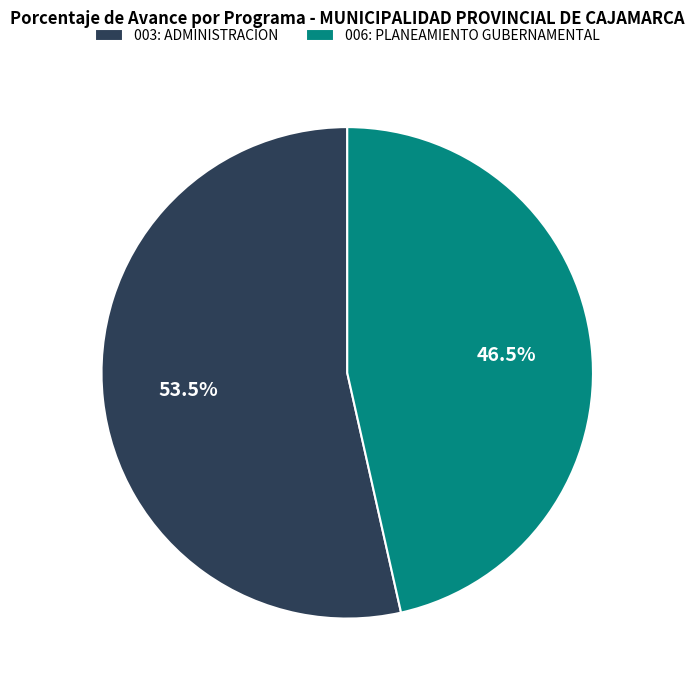

Is 006: PLANEAMIENTO GUBERNAMENTAL the majority of the pie?

No